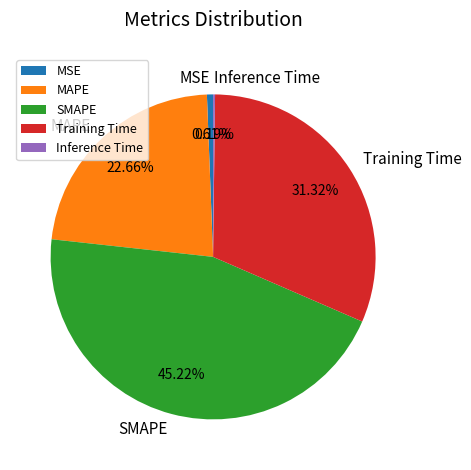

Which slice is the largest?

SMAPE